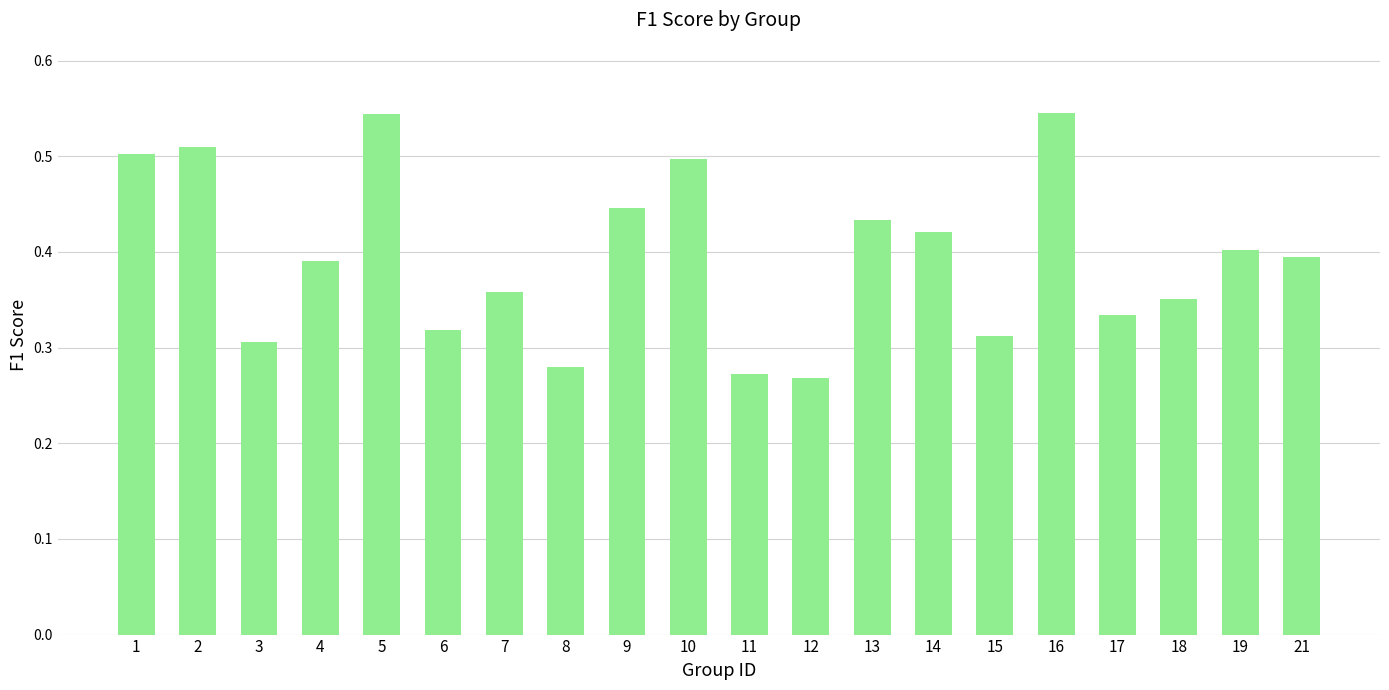

The chart shows a value of 0.3 at 11. True or false?

True